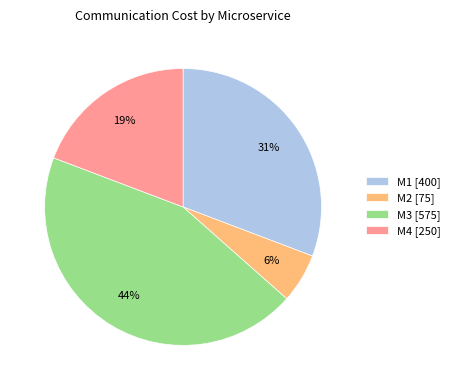

To the nearest percent, what is the combined percentage of M2 and M3?

50%